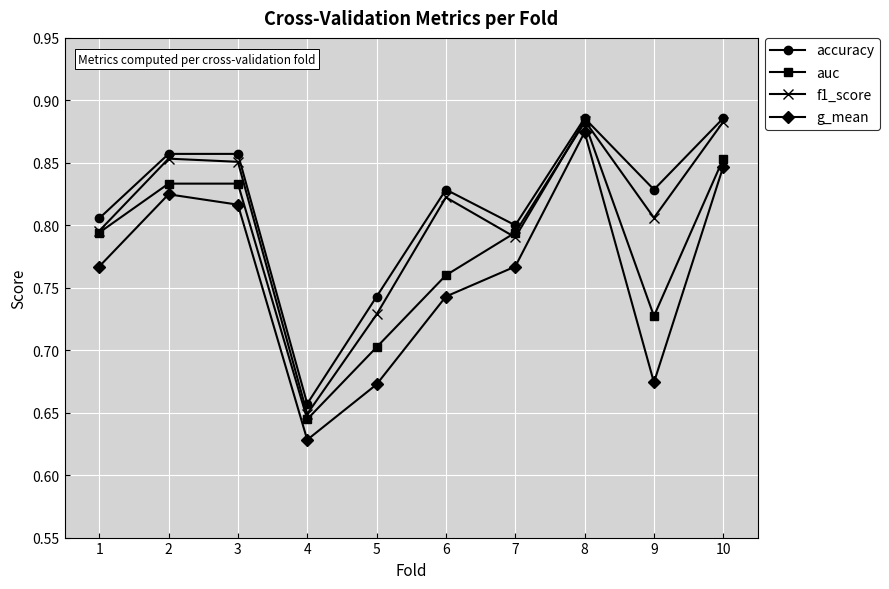

Which series changed the most between 1 and 3?

f1_score